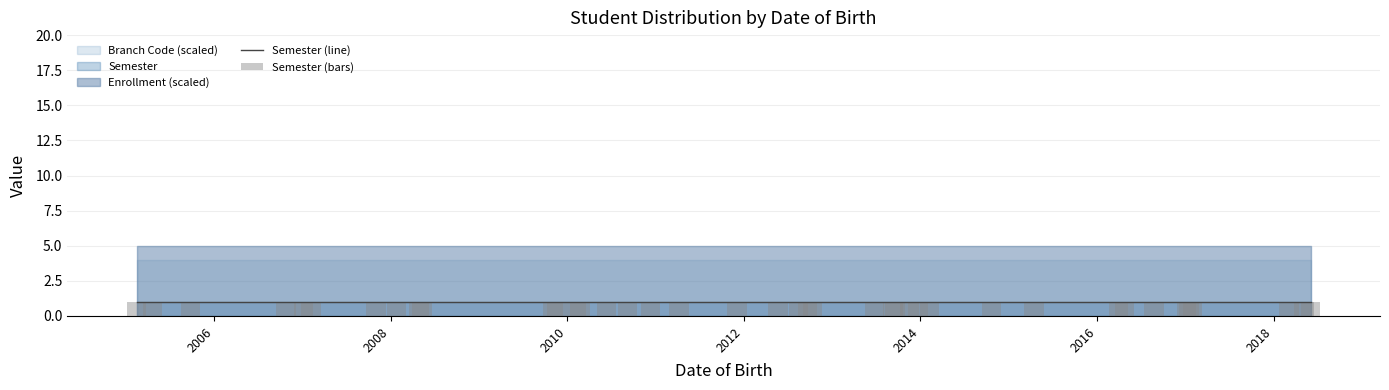

At how many categories does at least one series exceed 3?

40